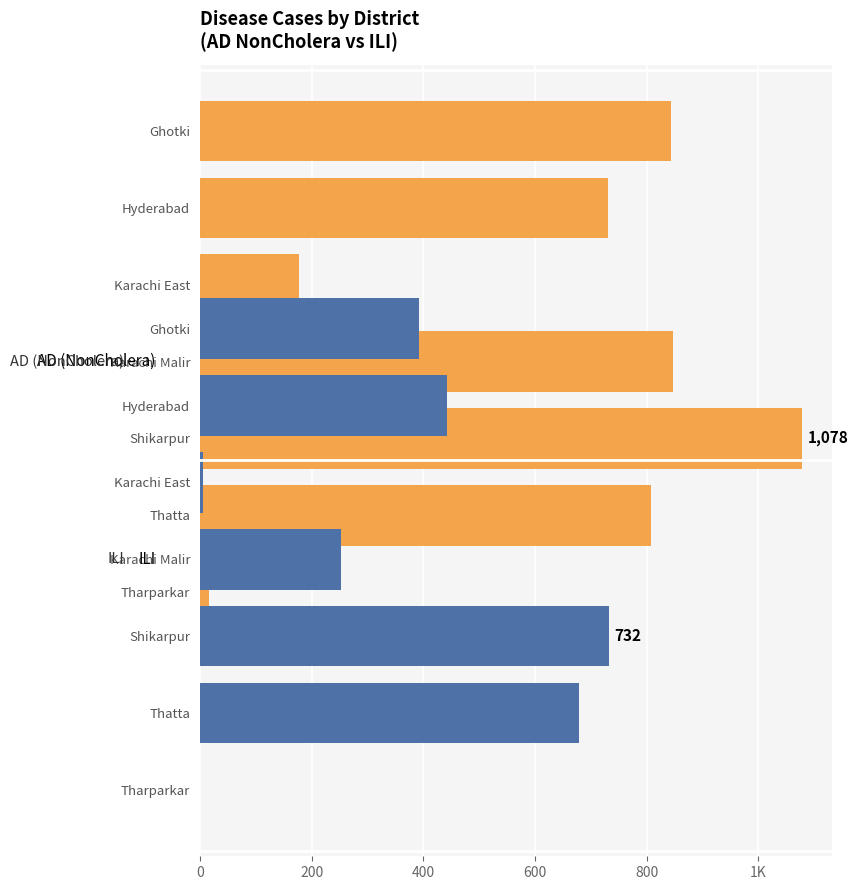

Rank the series by their average value, from lowest to highest.

ILI, AD (NonCholera)